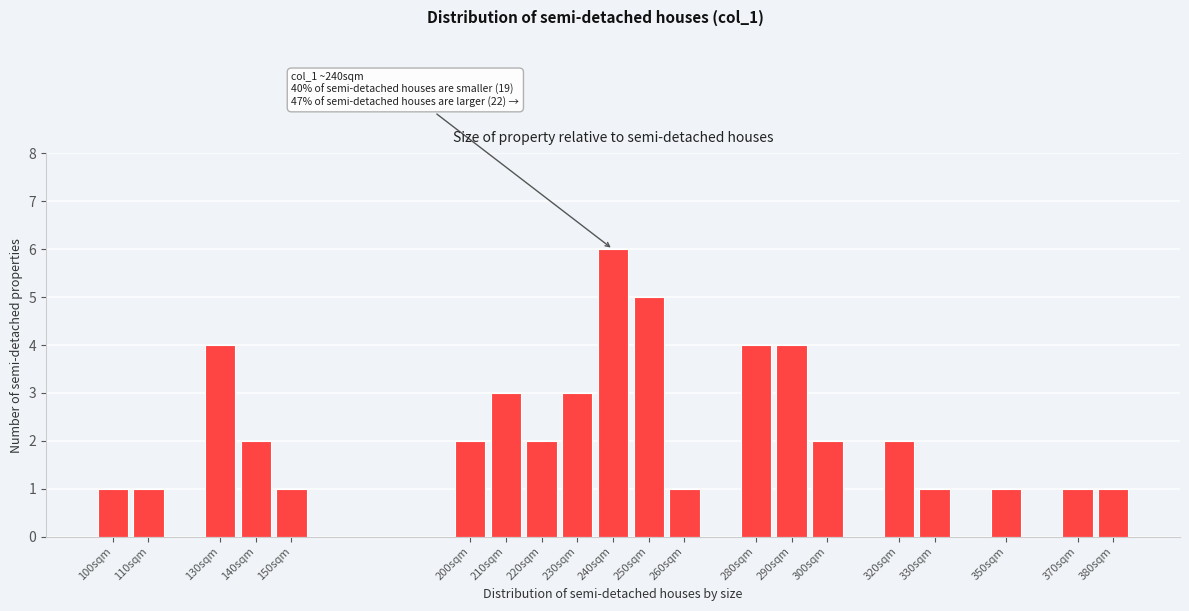

Reading left to right, list all the values displayed in this chart.

100sqm=1	110sqm=1	130sqm=4	140sqm=2	150sqm=1	200sqm=2	210sqm=3	220sqm=2	230sqm=3	240sqm=6	250sqm=5	260sqm=1	280sqm=4	290sqm=4	300sqm=2	320sqm=2	330sqm=1	350sqm=1	370sqm=1	380sqm=1